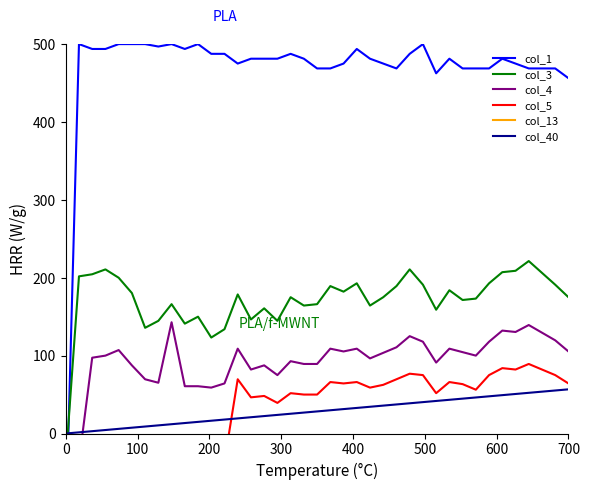

How many intersections are there between col_4 and col_40?

1